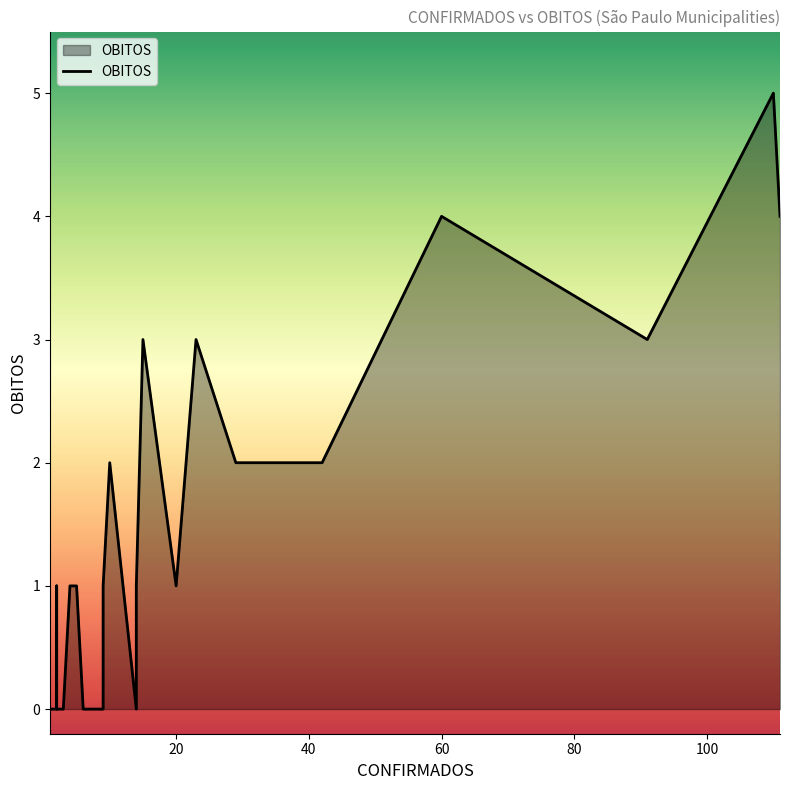

How many lines are shown in the chart?

1